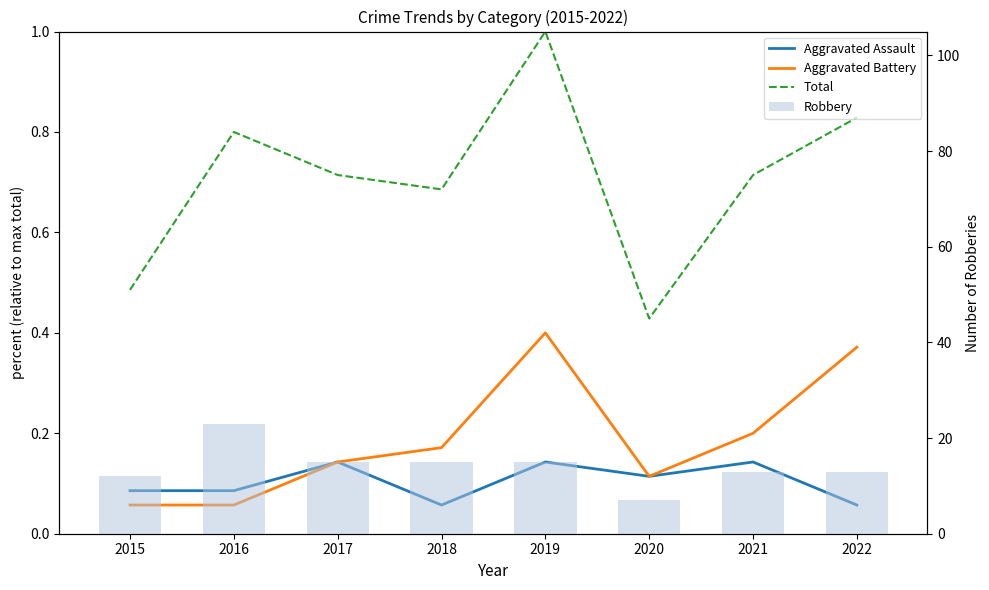

Count the Aggravated Assault values in the range 0 to 1.

8